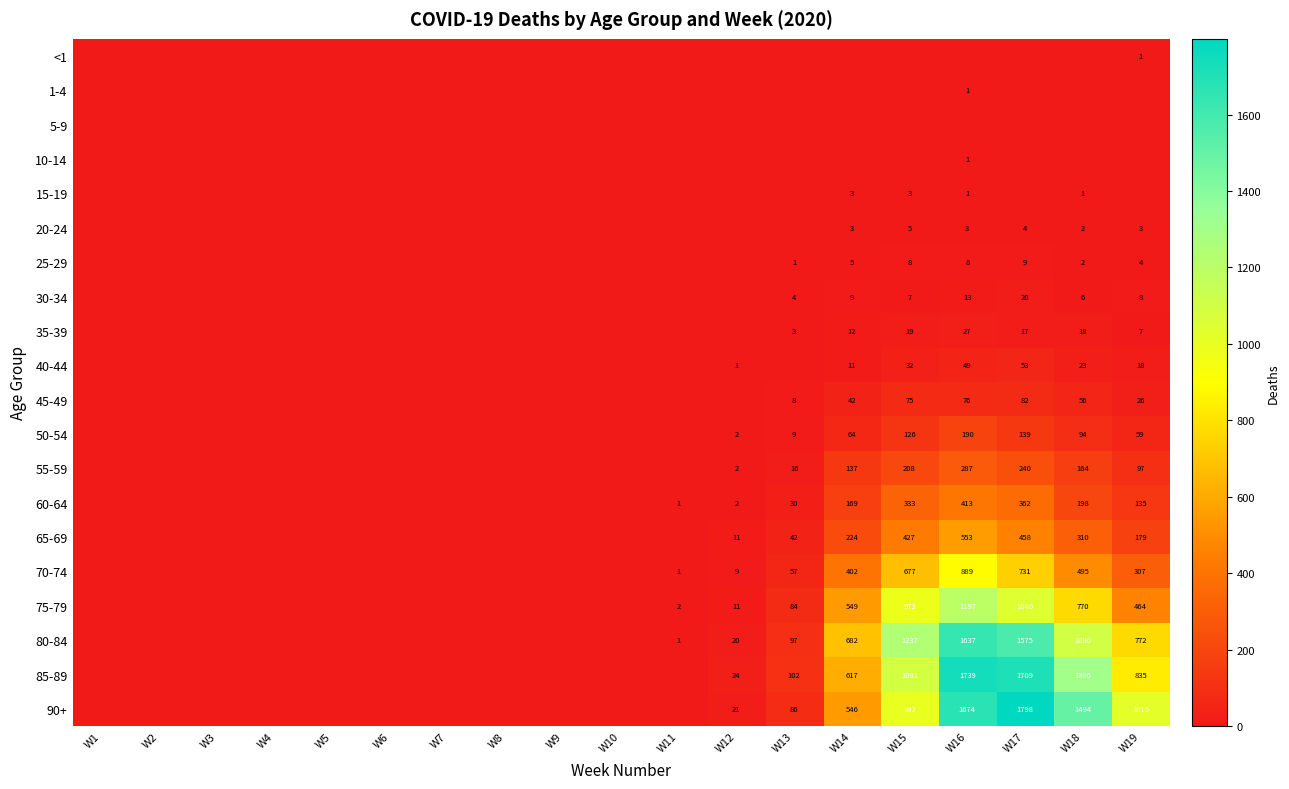

What is the maximum value shown in the chart?

1798